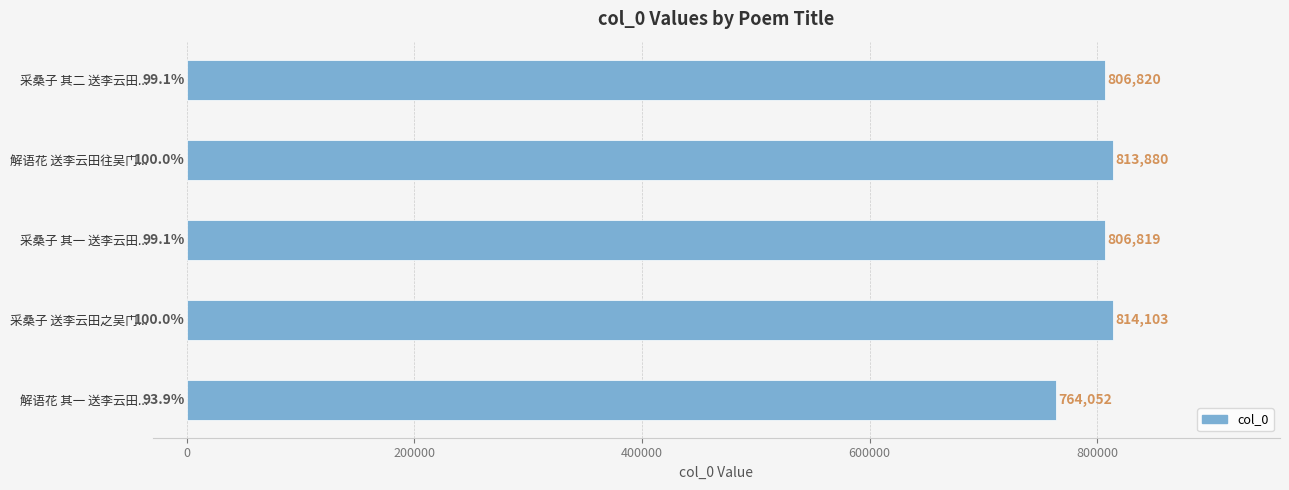

How many data points are less than 806820?

2